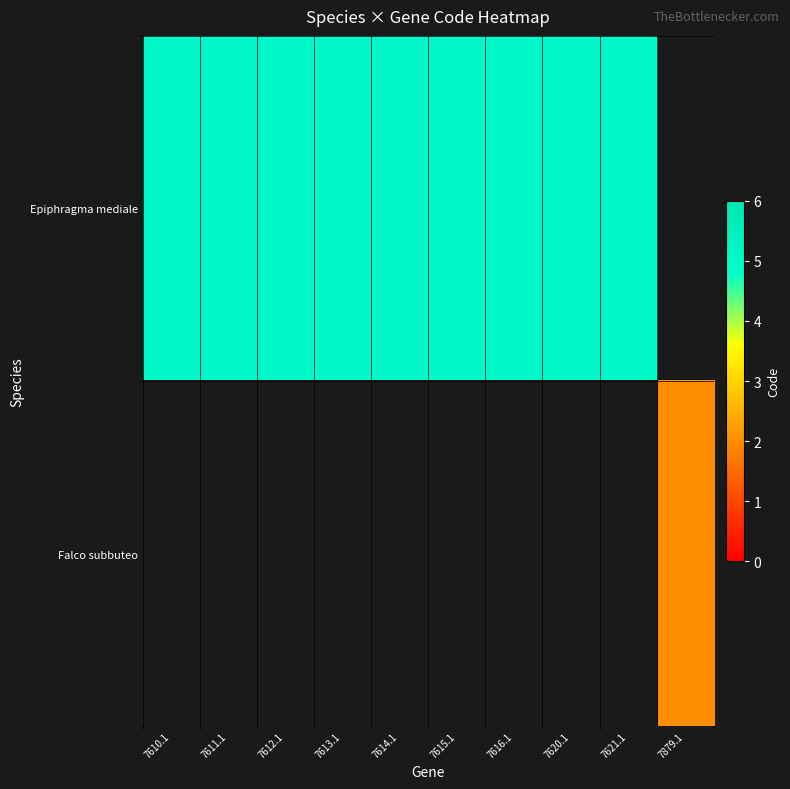

At which label is Epiphragma mediale closest to 5?

7610.1